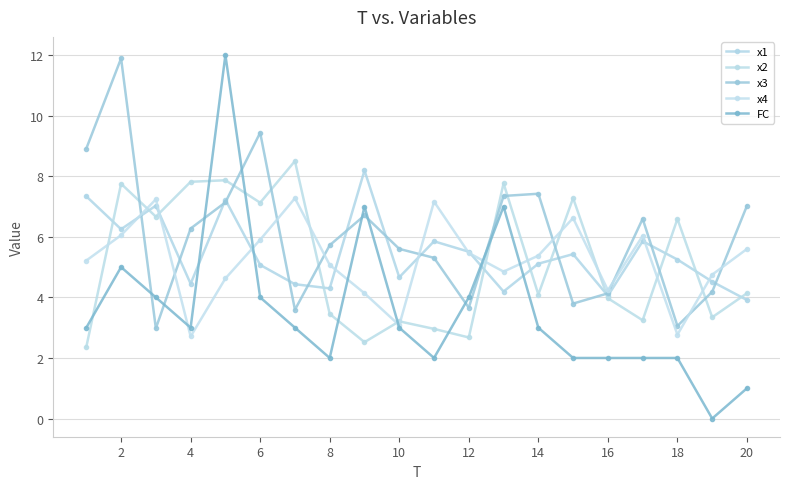

How many lines are shown in the chart?

5